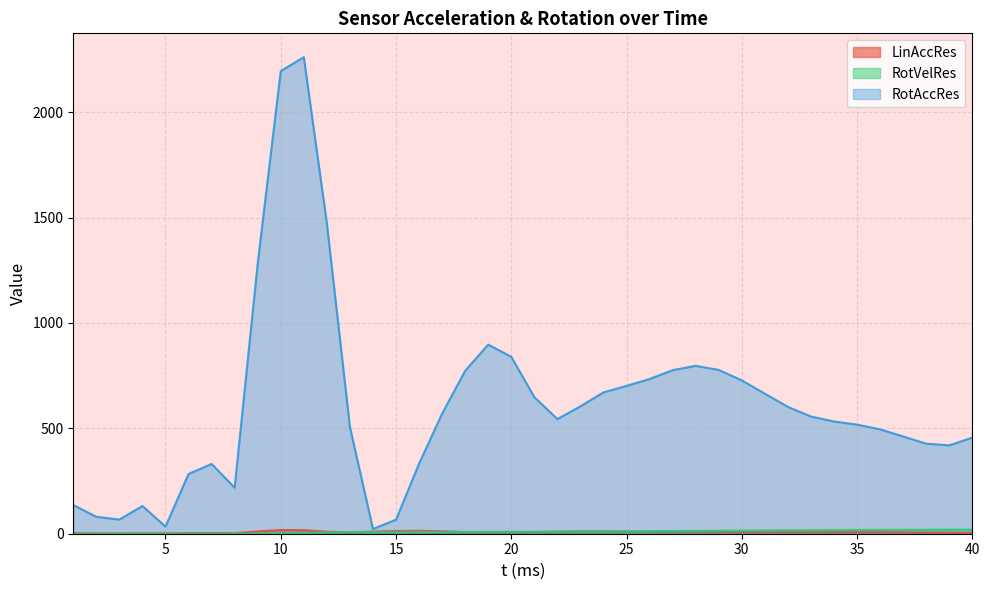

Rank the series by their maximum value, from lowest to highest.

LinAccRes, RotVelRes, RotAccRes